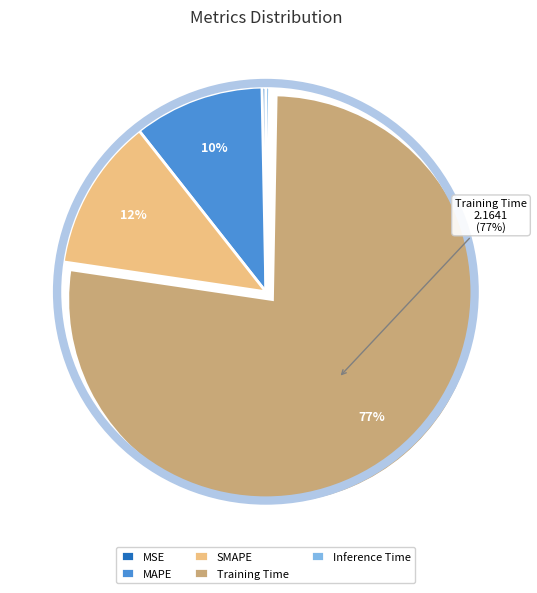

Is SMAPE the majority of the pie?

No